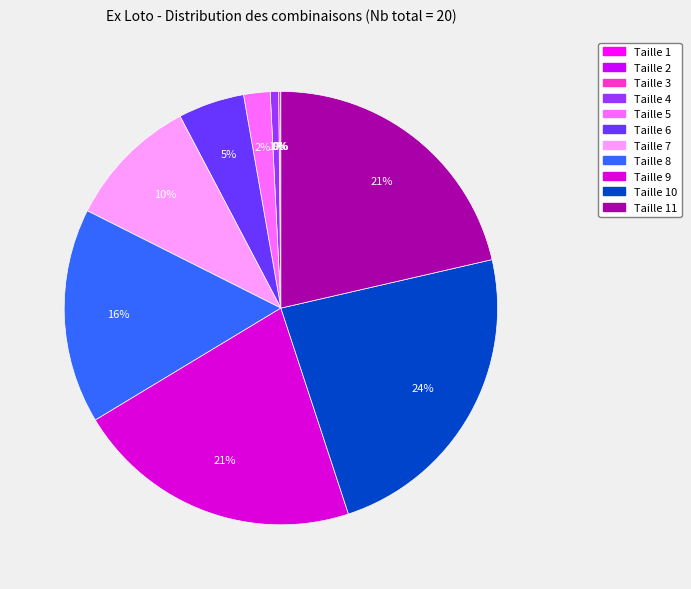

Is there a majority slice in this chart?

No